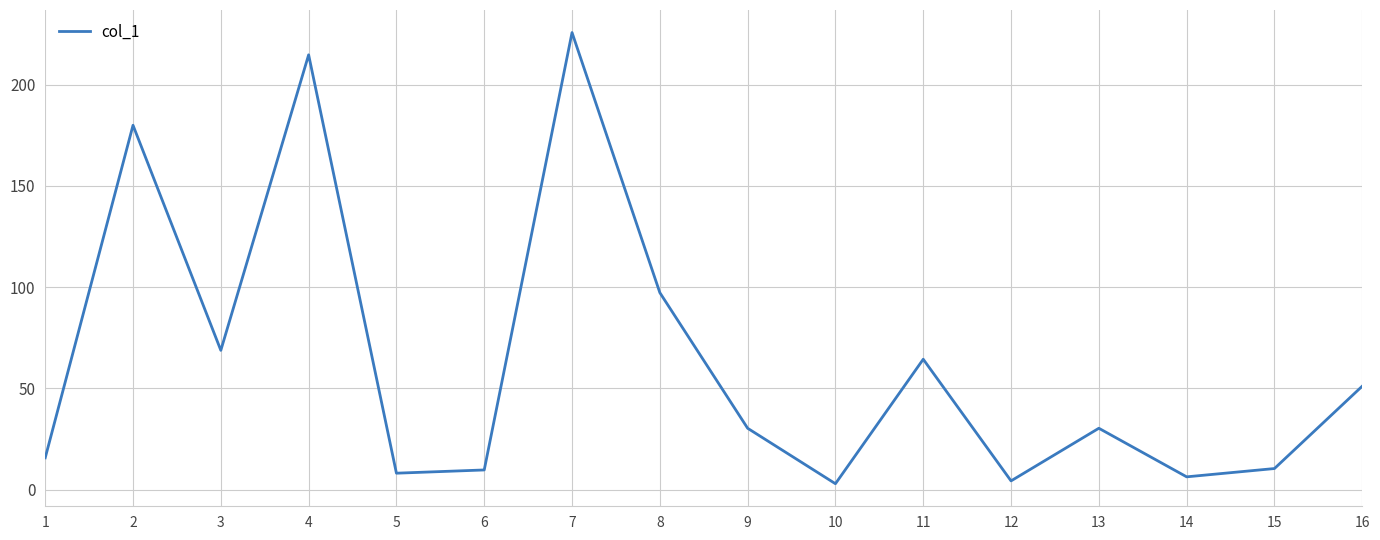

What is the minimum value shown in the chart?

2.9